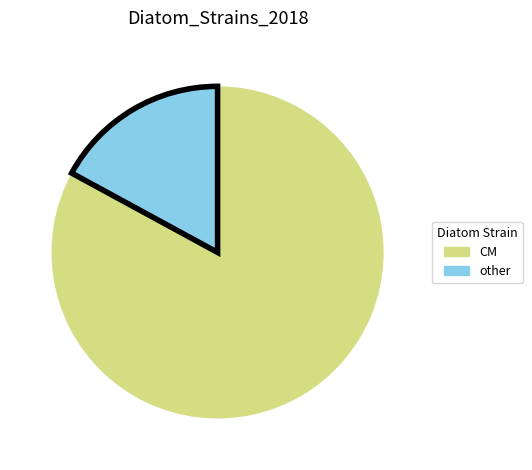

What is the smallest slice in the pie chart?

other